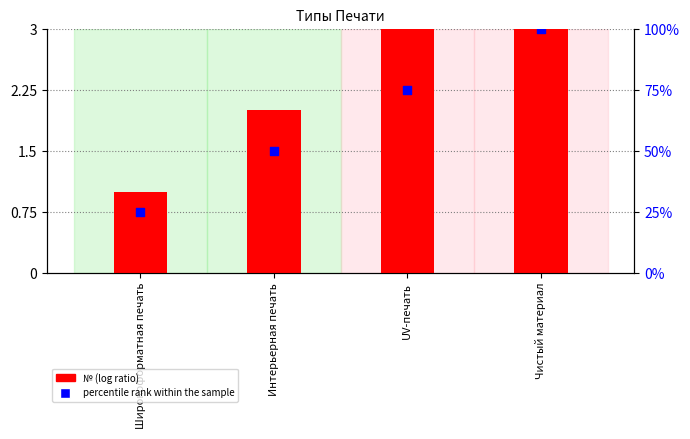

What is the total value across all series at Чистый материал?

104